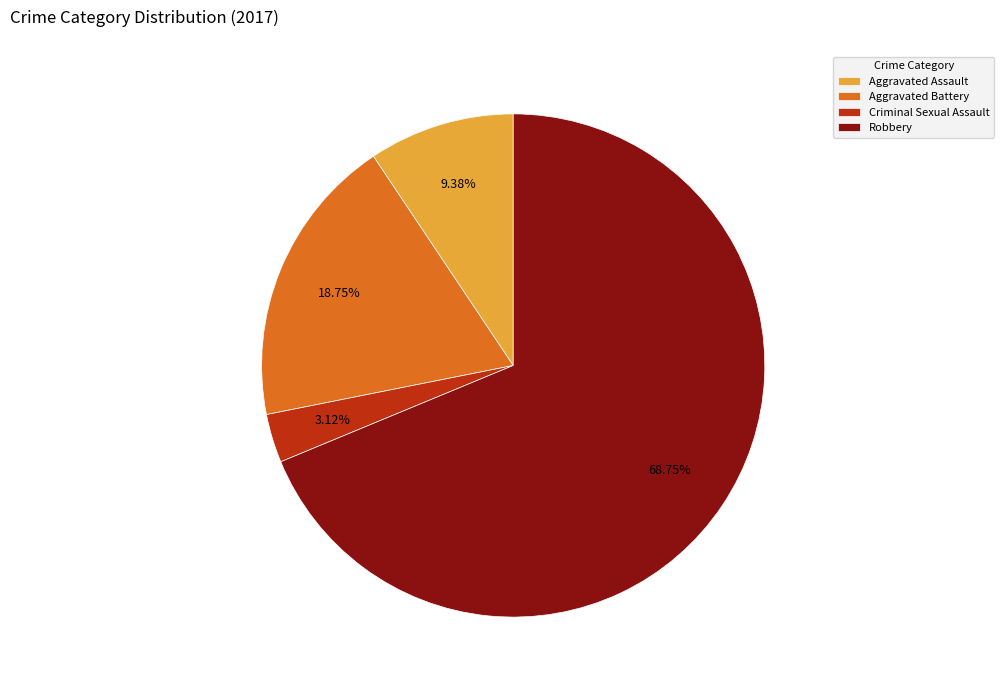

Approximately how many times larger is the value at Criminal Sexual Assault compared to Aggravated Assault?

0.3